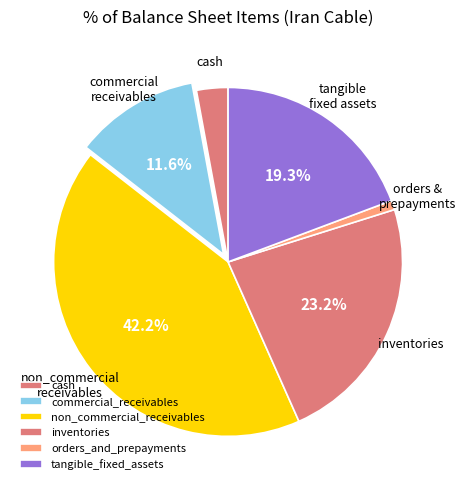

Rank the categories by value from highest to lowest.

non_commercial_receivables, inventories, tangible_fixed_assets, commercial_receivables, cash, orders_and_prepayments